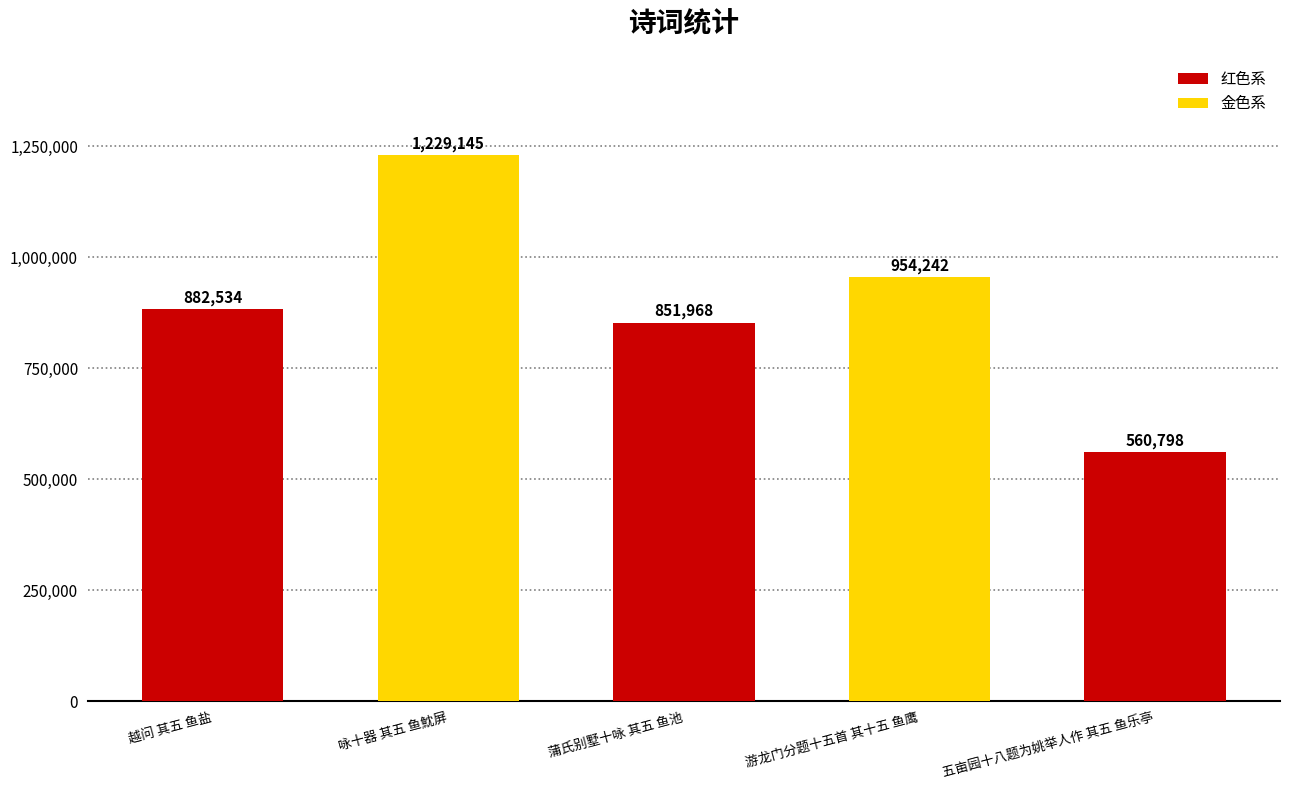

The chart shows a value of 516098 at 越问 其五 鱼盐. True or false?

False